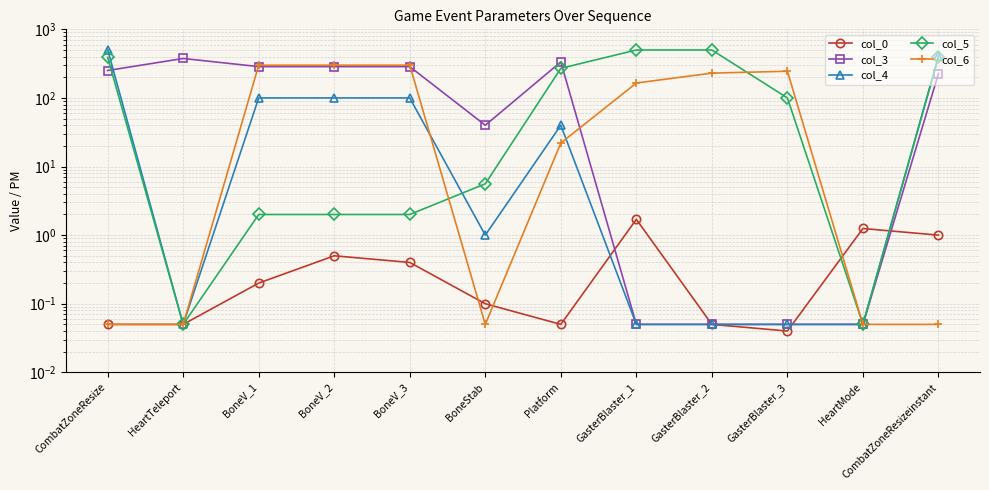

What is the difference between the maximum and second lowest values in the col_3 series?

375.9